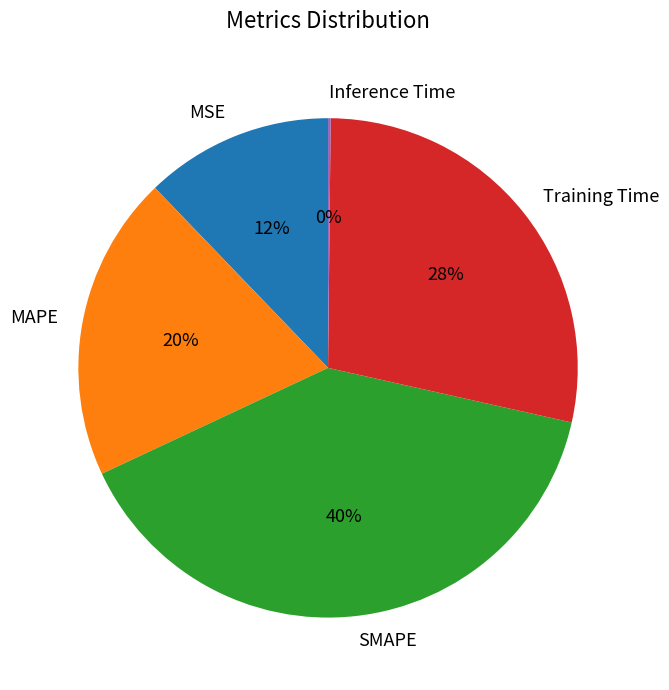

Does any single category account for the majority?

No